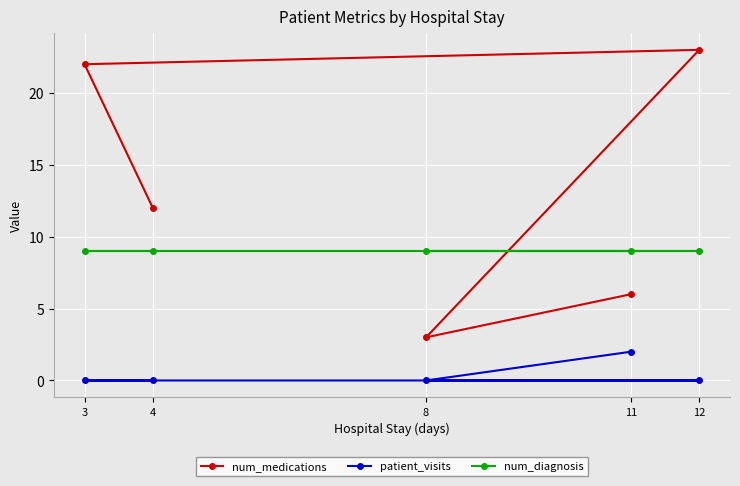

Reading right to left, list all the values displayed in this chart.

num_medications: 12=23	11=6	8=3	4=12	3=22
patient_visits: 12=0	11=2	8=0	4=0	3=0
num_diagnosis: 12=9	11=9	8=9	4=9	3=9